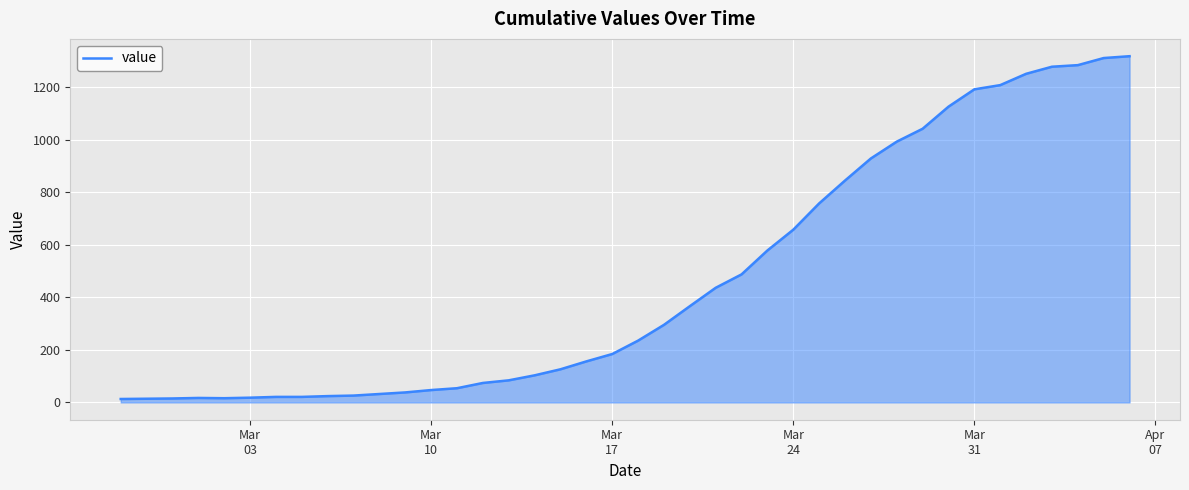

What is the greatest value displayed?

1317